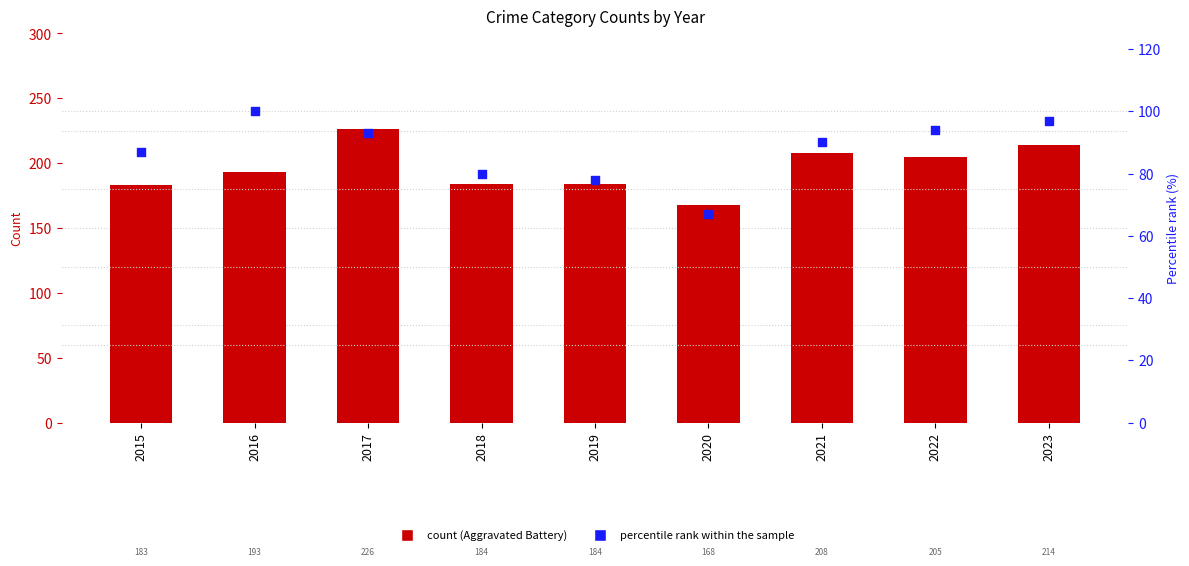

Which series contains the lowest Y value?

percentile rank within the sample